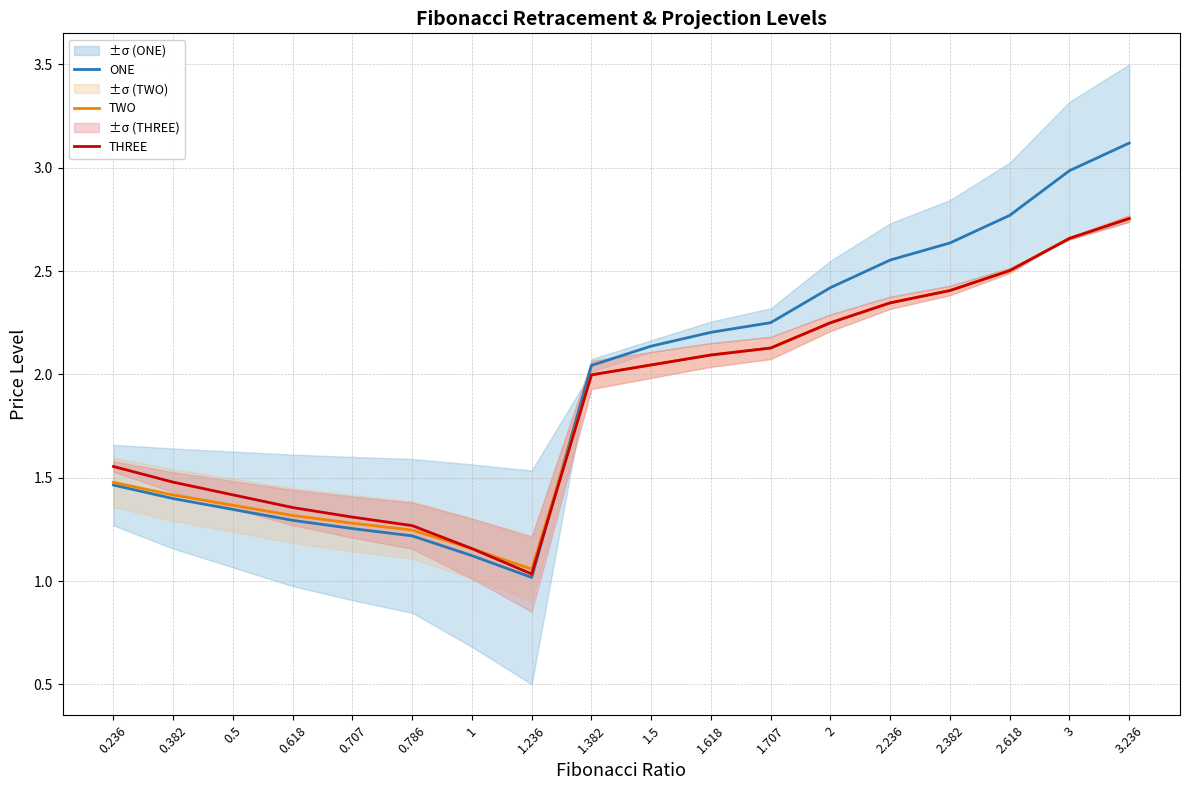

List the labels in order of THREE value, smallest first.

1.236, 1, 0.786, 0.707, 0.618, 0.5, 0.382, 0.236, 1.382, 1.5, 1.618, 1.707, 2, 2.236, 2.382, 2.618, 3, 3.236